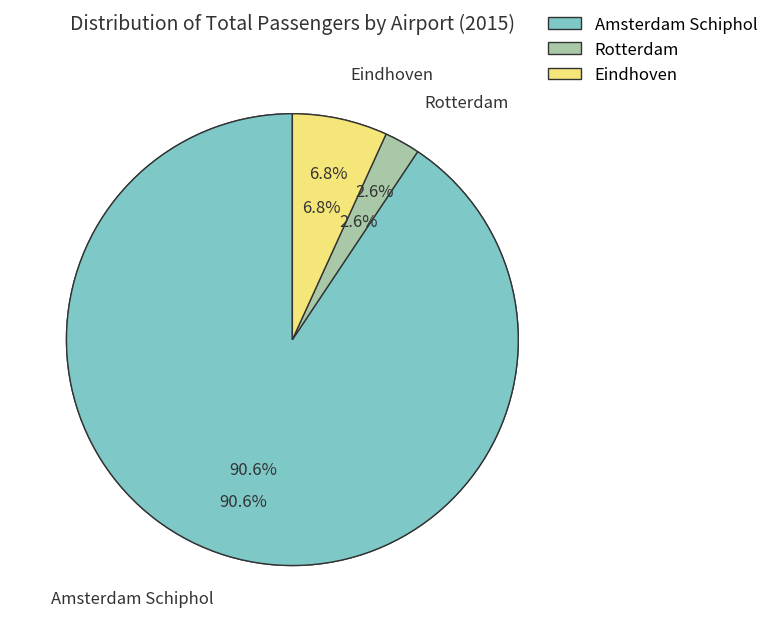

Count the number of slices in the pie.

3